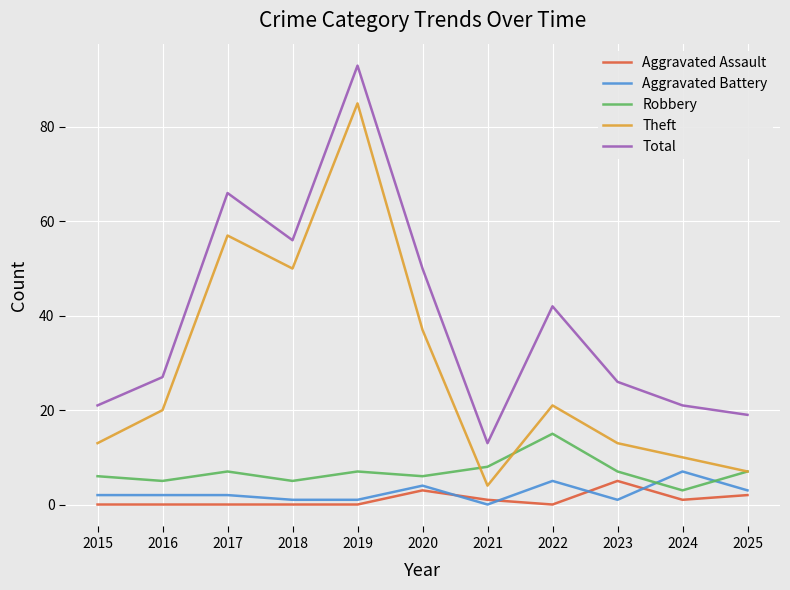

True or false: Total and Aggravated Battery intersect in this chart.

False